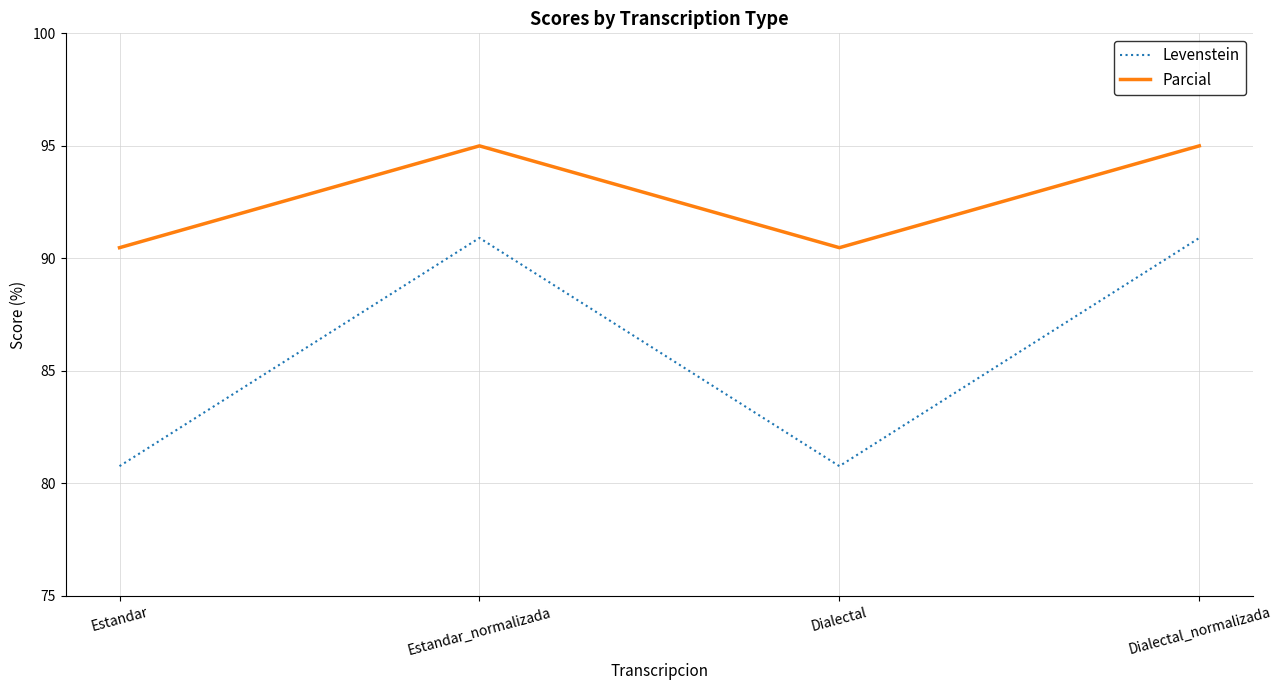

What is the minimum value shown in the chart?

80.8